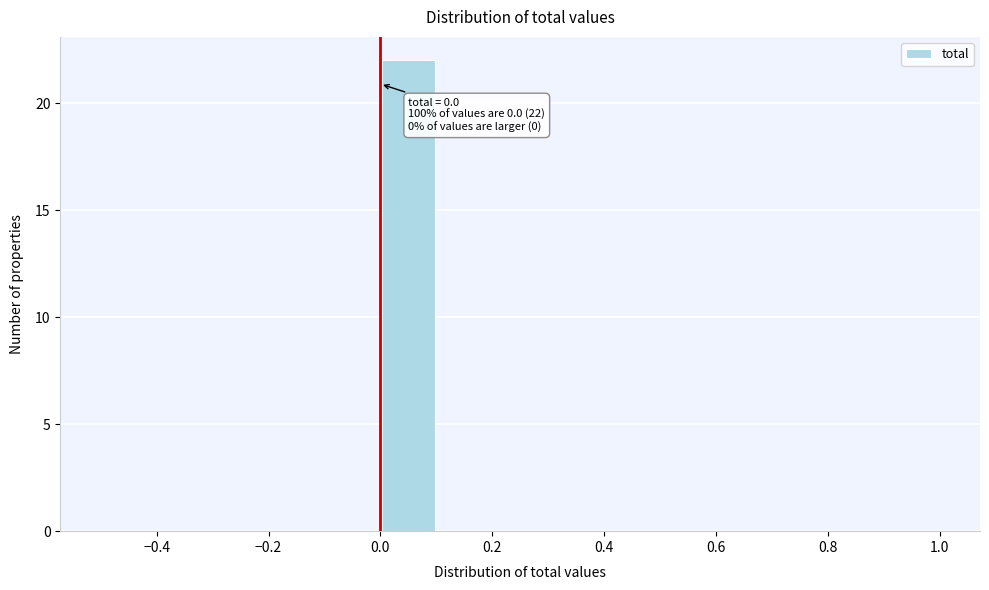

Over which range of the x-axis is the bar tallest?

0.0 to 0.1